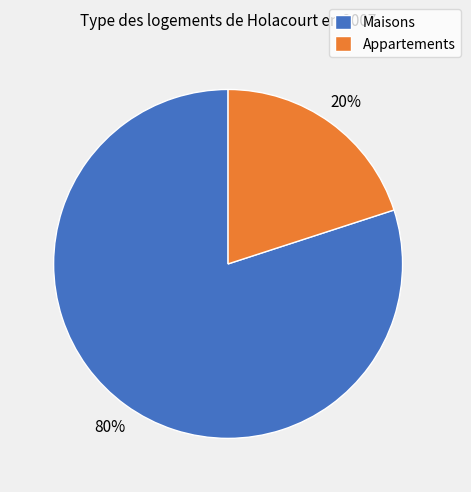

How many segments does this pie chart have?

2